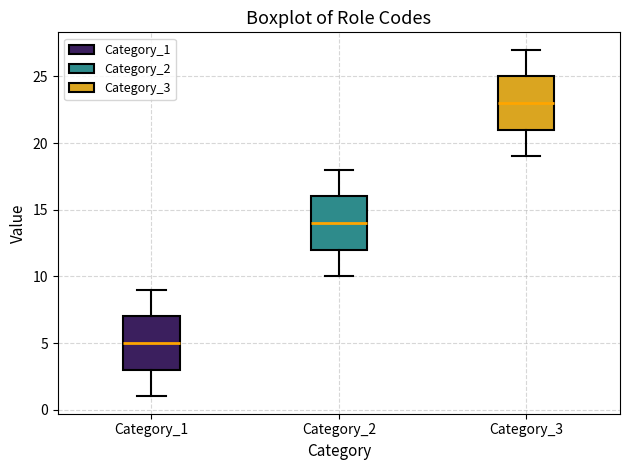

Reading left to right, transcribe this box plot: for each box, give where its median line is, the range the box spans, and where its two whiskers end, as read against the y-axis. The values are not printed on the chart, so give them approximately, as read against the axis.

Category_1: median 5, box 3 to 7, whiskers 1 to 9
Category_2: median 14, box 12 to 16, whiskers 10 to 18
Category_3: median 23, box 21 to 25, whiskers 19 to 27